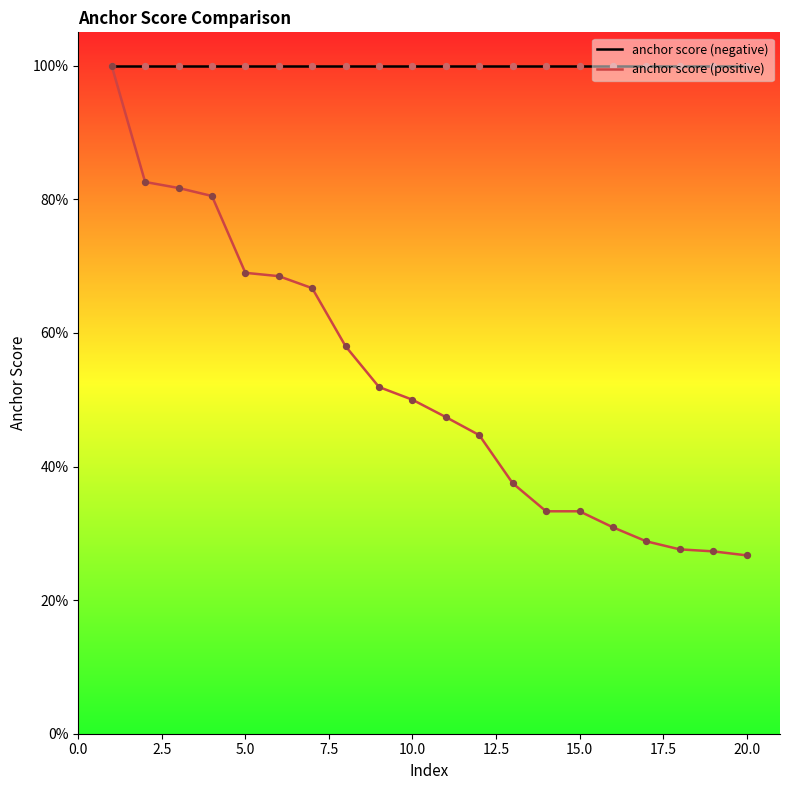

What are all the series names shown in the legend?

anchor score (negative), anchor score (positive)